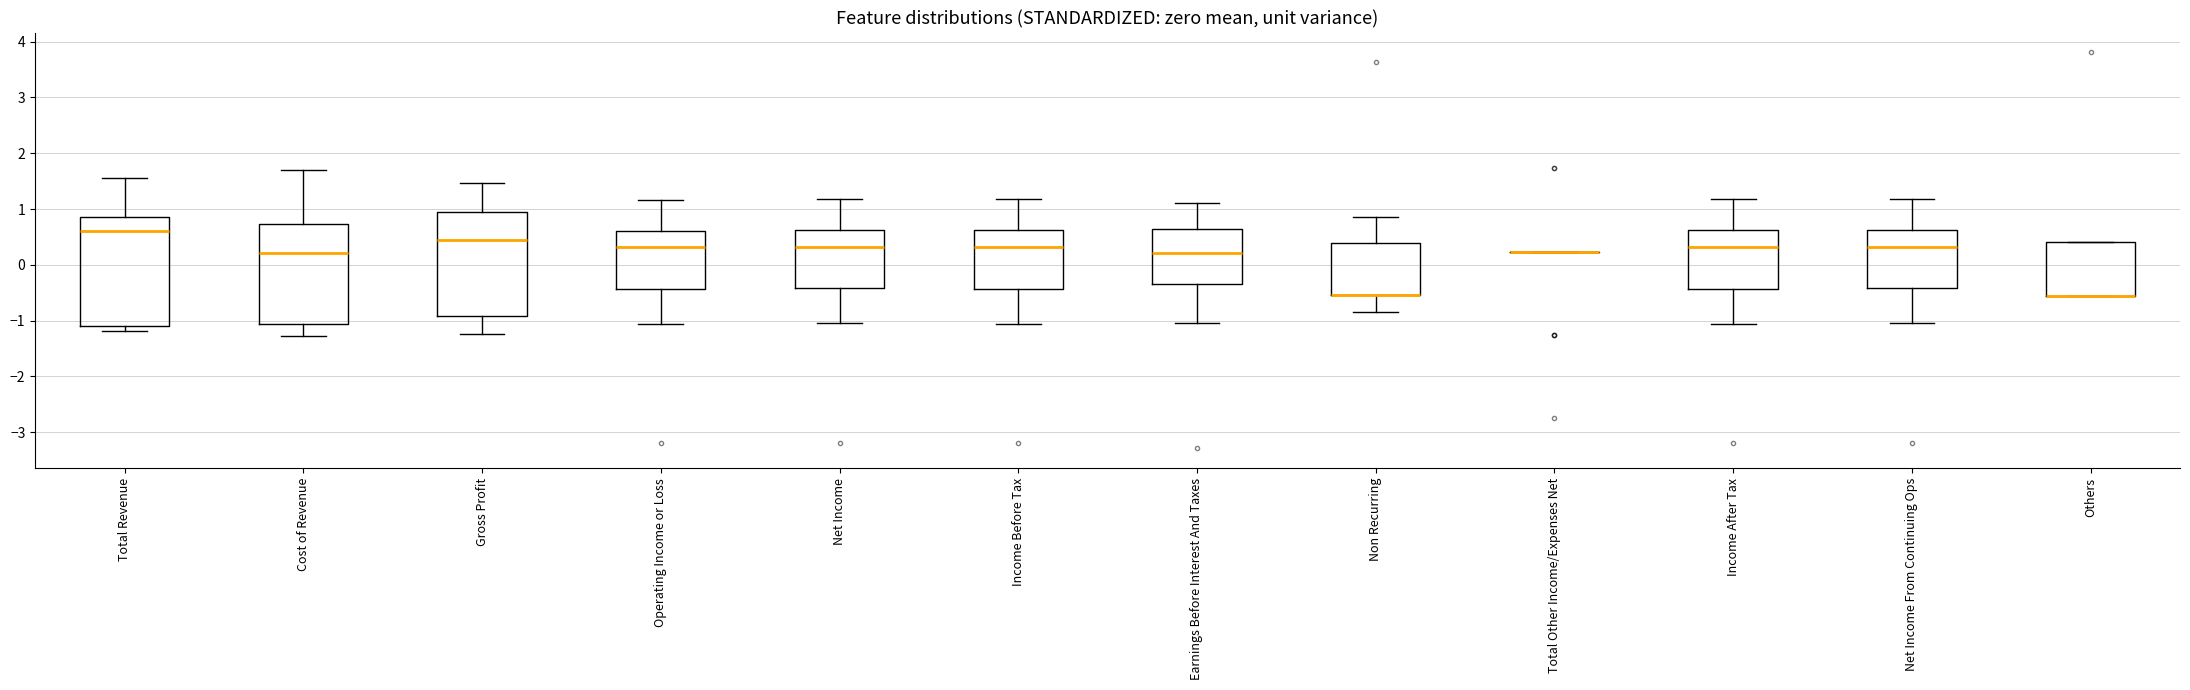

Where is the lower edge of the box for Gross Profit on the y-axis? The values are not printed on the chart, so give them approximately, as read against the axis.

-0.9